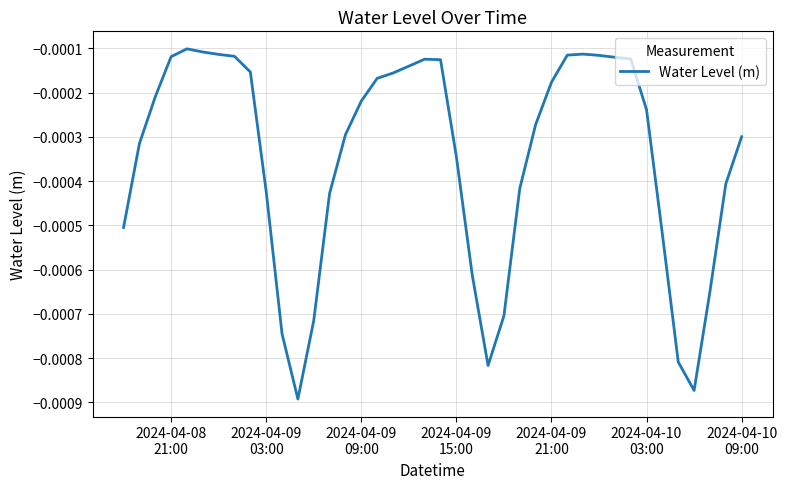

How many lines are shown in the chart?

1